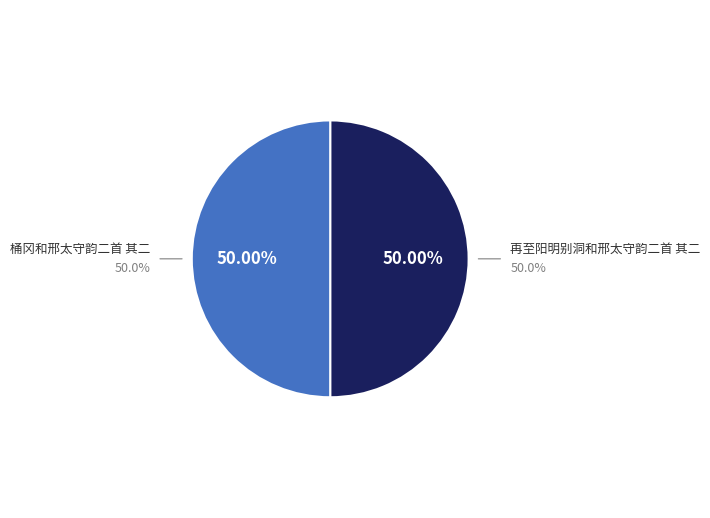

To the nearest percent, what is the average slice percentage?

50%